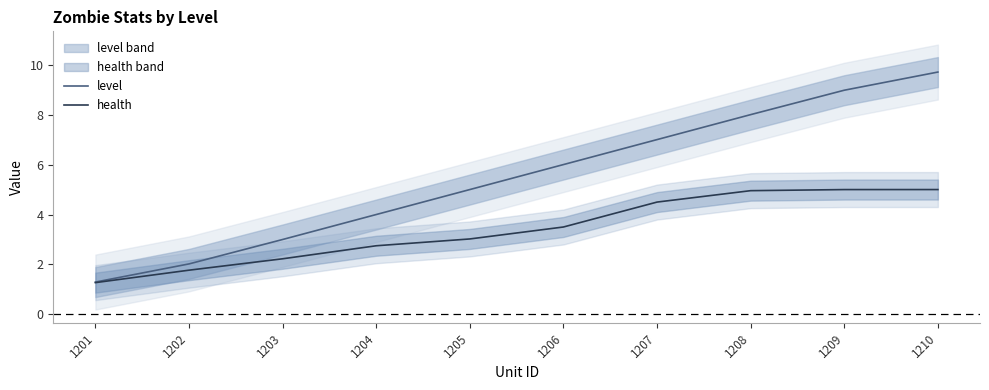

What is the lowest value of the level series?

1.3